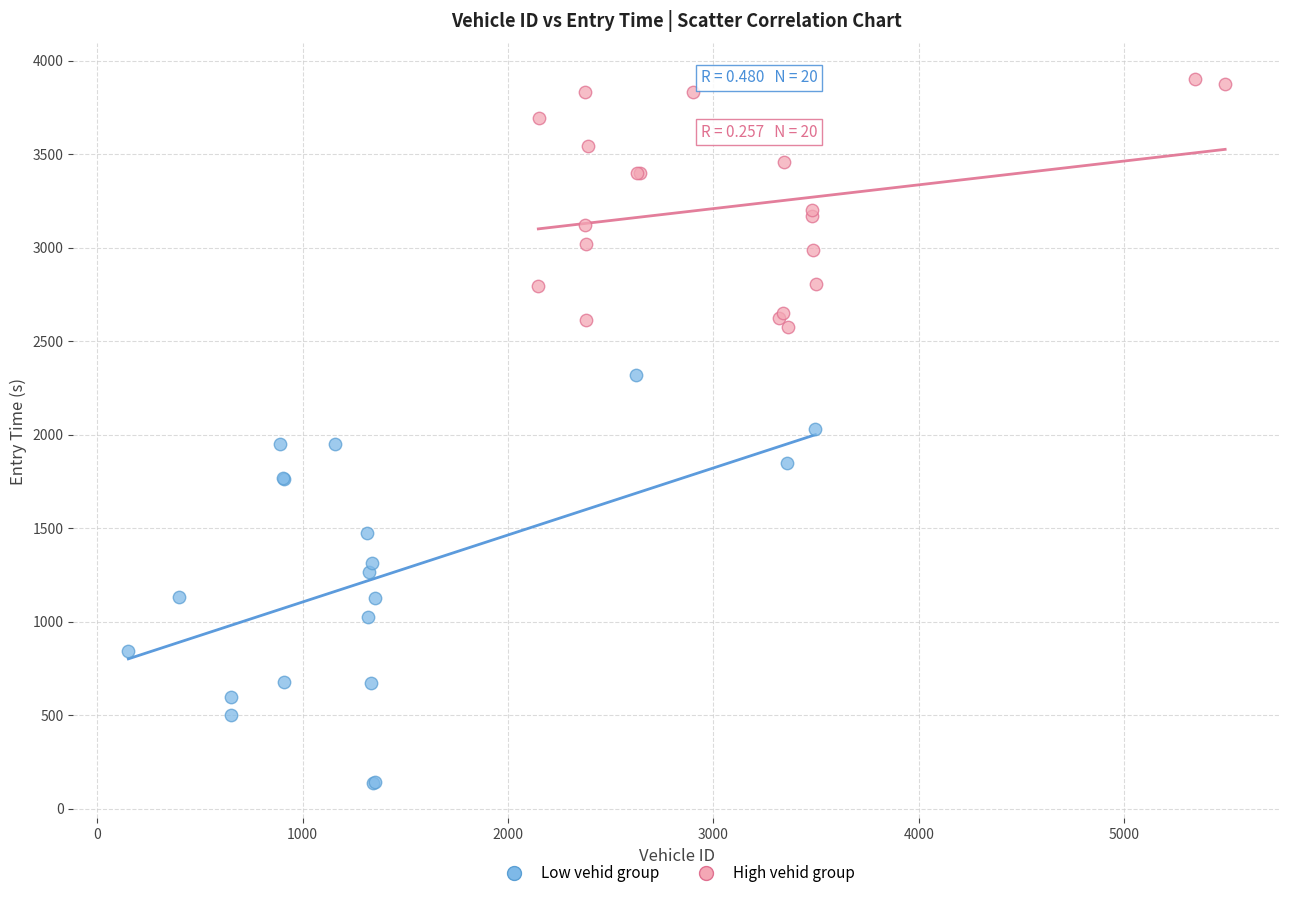

Which series reaches the minimum Y coordinate?

Low vehid group